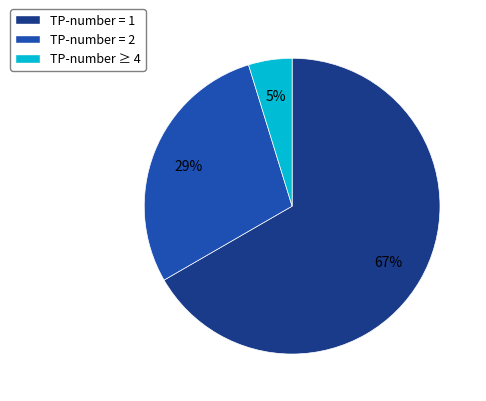

Is there a majority slice in this chart?

Yes